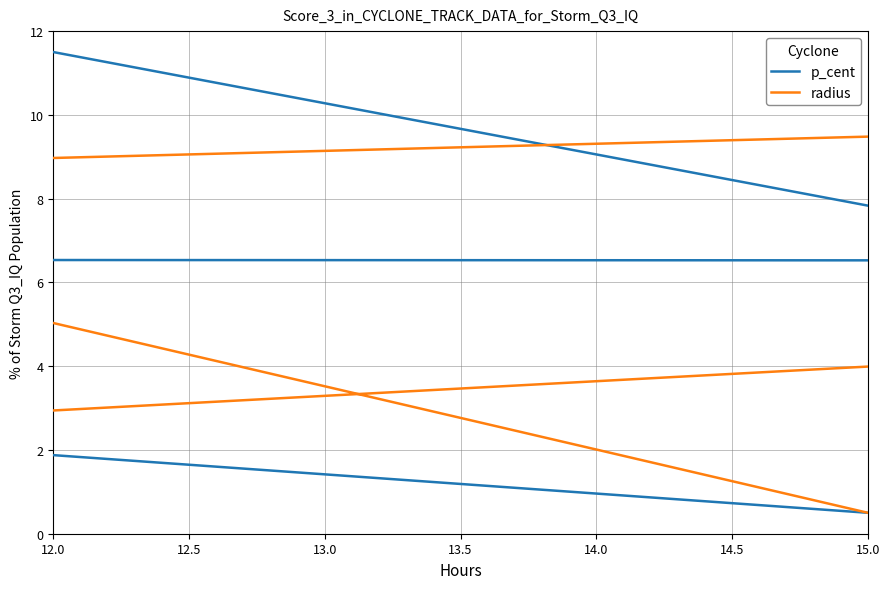

Where do p_cent and radius first cross each other?

12.5 and 13.0